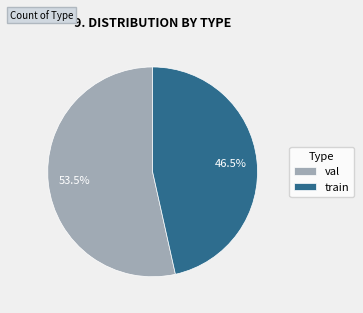

To the nearest percent, what is the average slice percentage?

50%